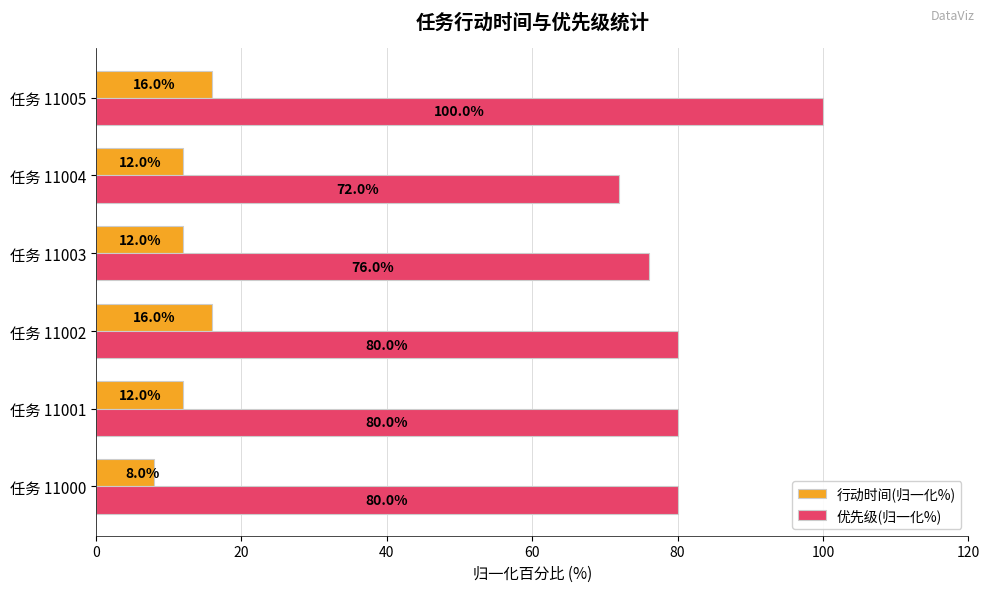

What is the difference between the maximum and minimum values in the 优先级(归一化%) series?

28